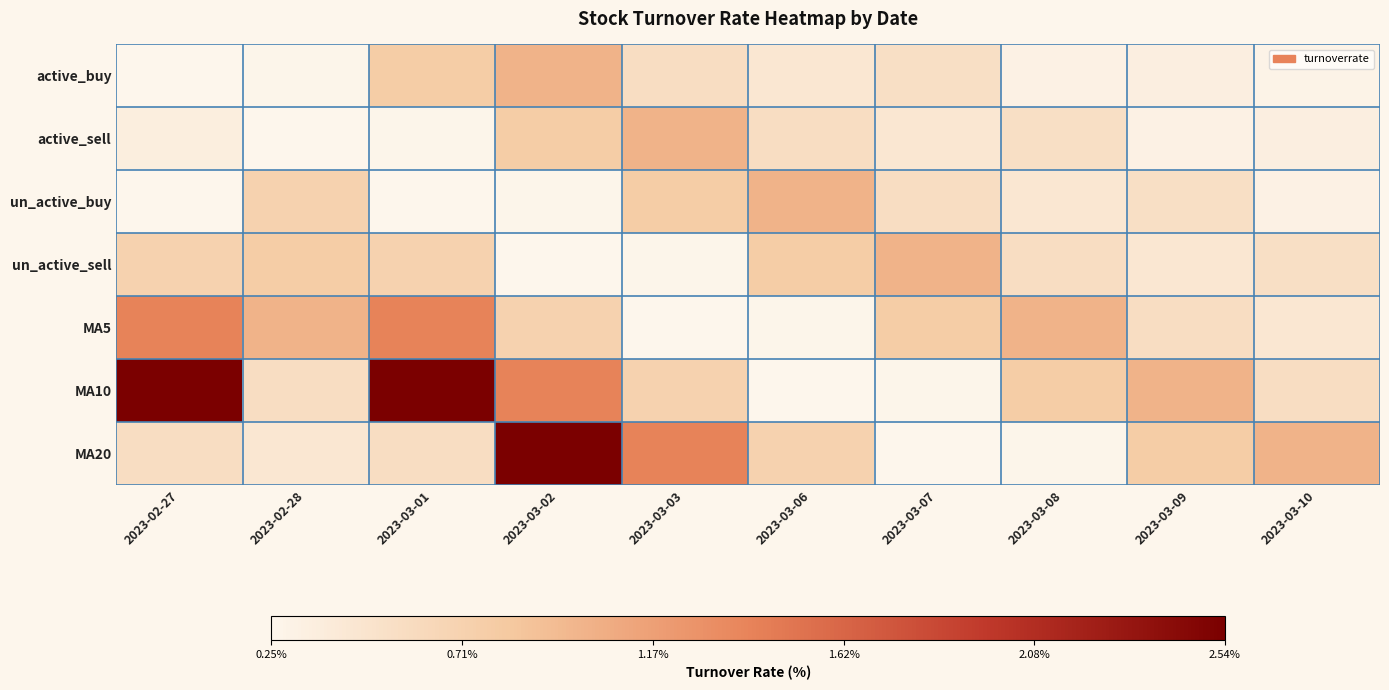

At which category does the chart reach its peak across all series?

2023-02-27